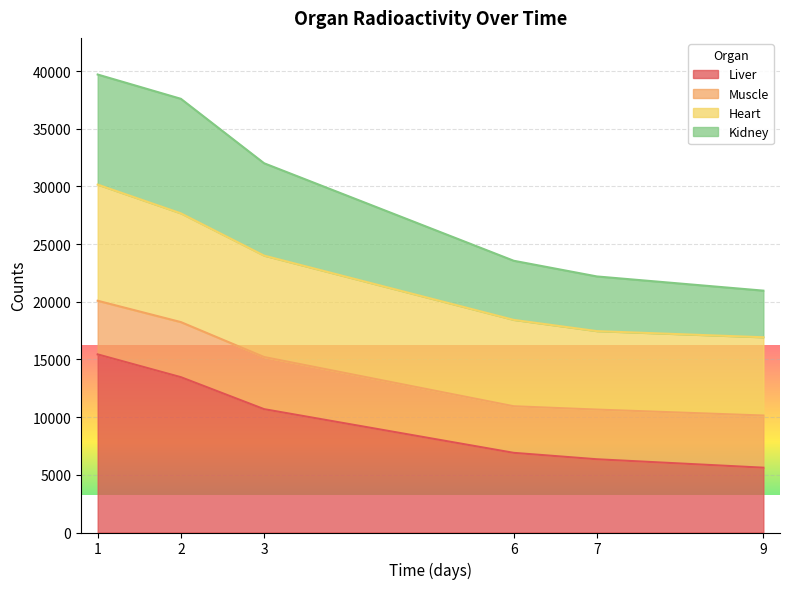

What is the total value across all series at 2?

37593